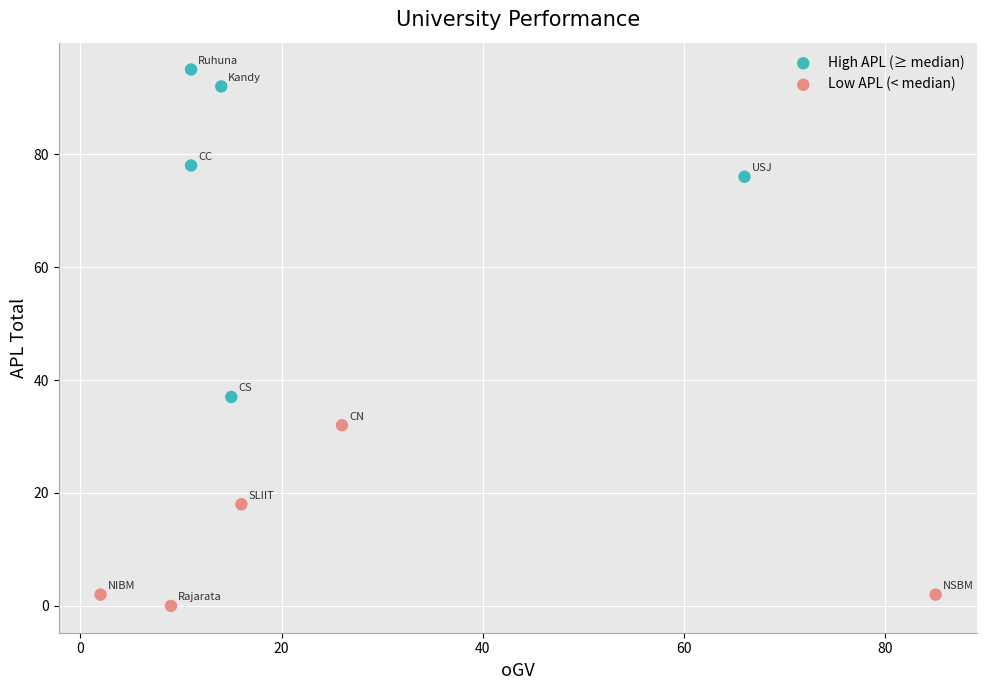

Which series has the largest Y range (max minus min)?

High APL (≥ median)